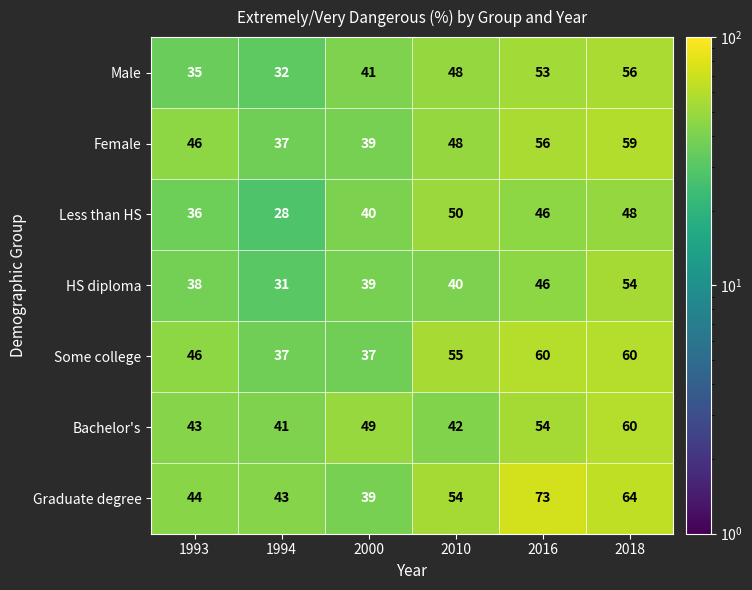

Rank the categories by HS diploma value from lowest to highest.

1994, 1993, 2000, 2010, 2016, 2018